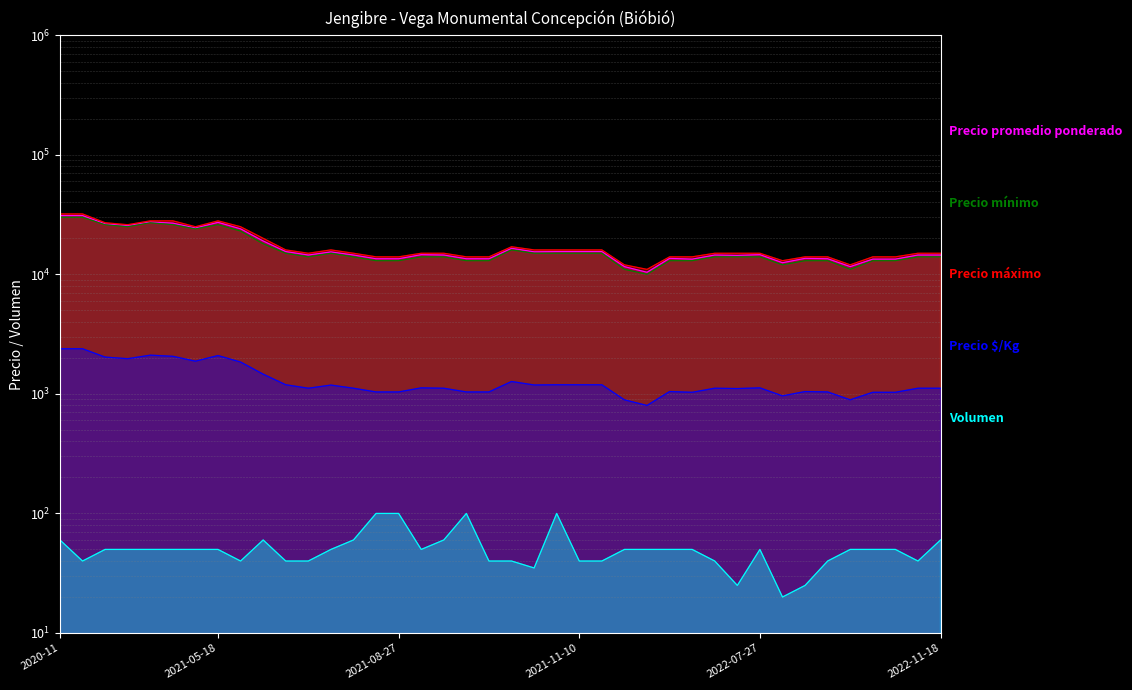

What is the maximum value shown in the chart?

32000